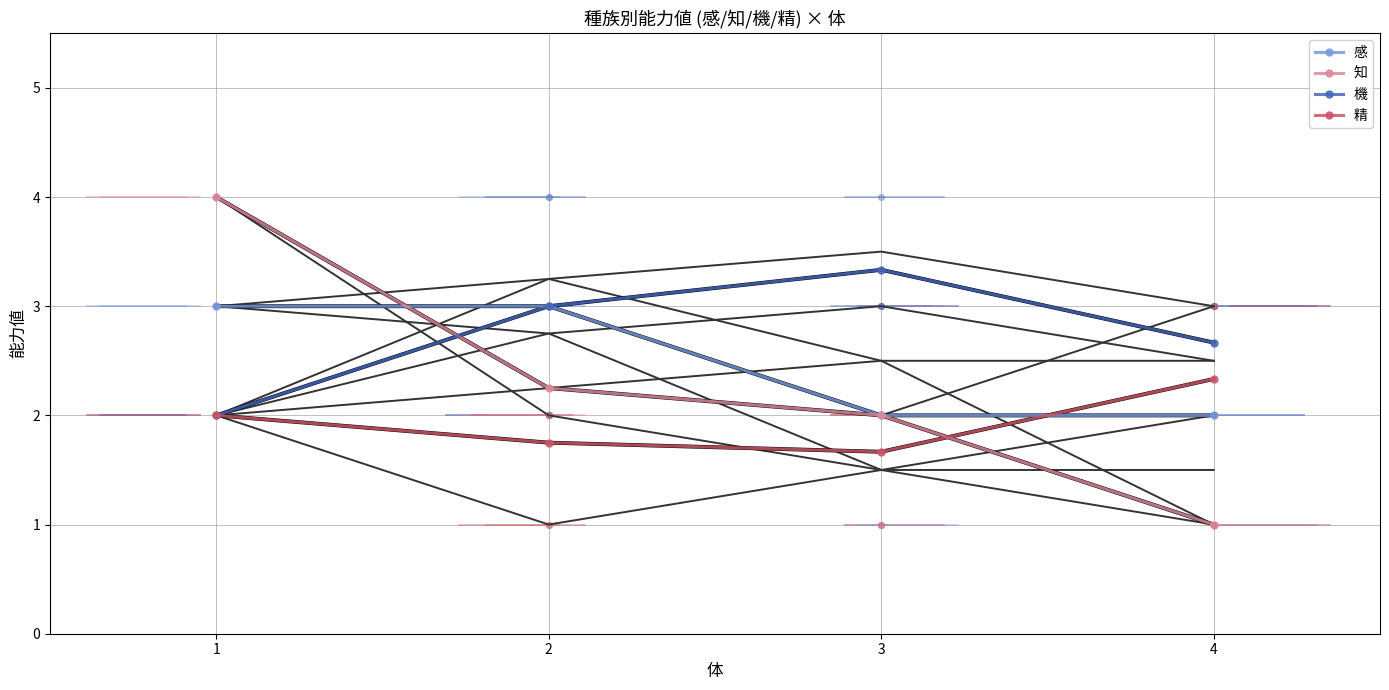

At how many categories does at least one series exceed 3?

2